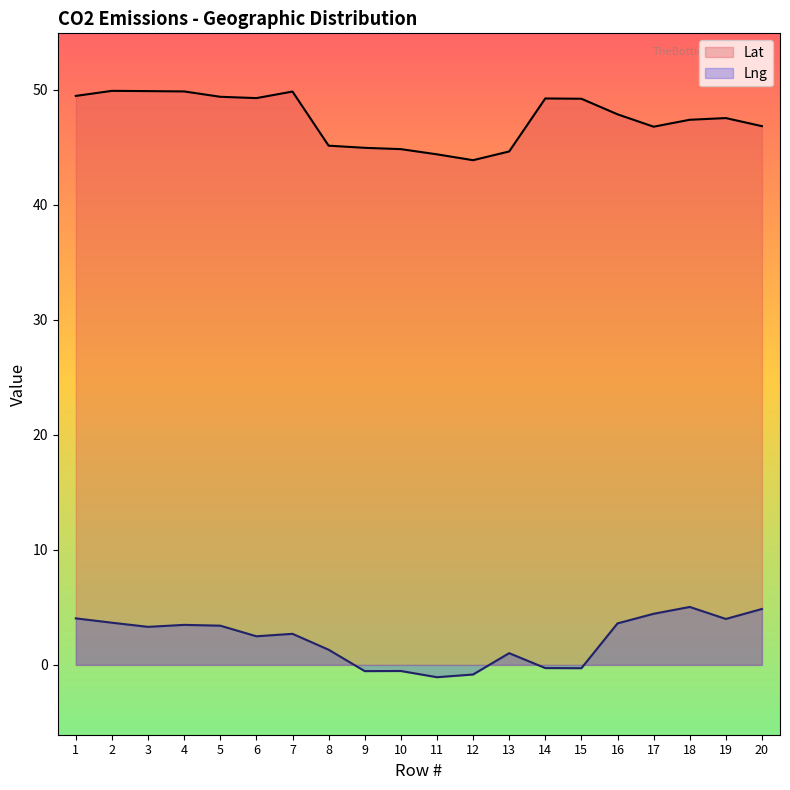

What is the value of the Lat point at the 5th from the left?

49.4